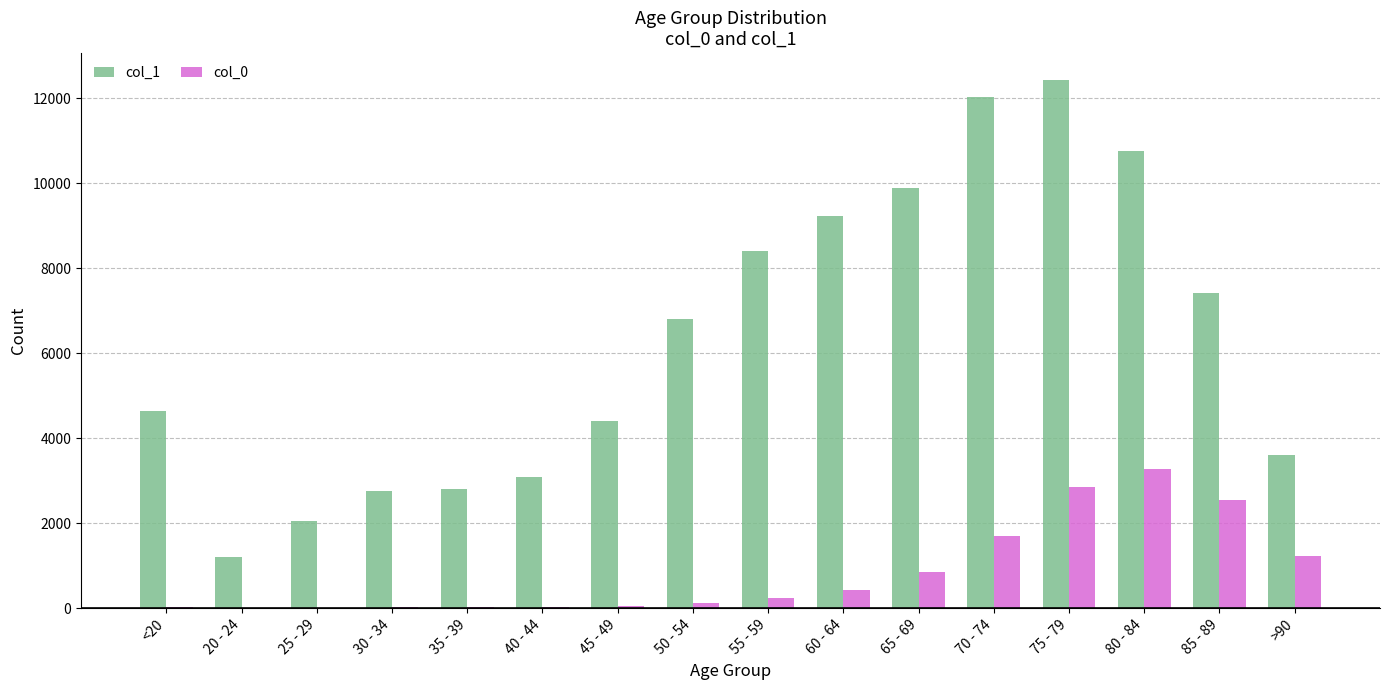

Where is col_0 nearest to the value 1638?

70 - 74